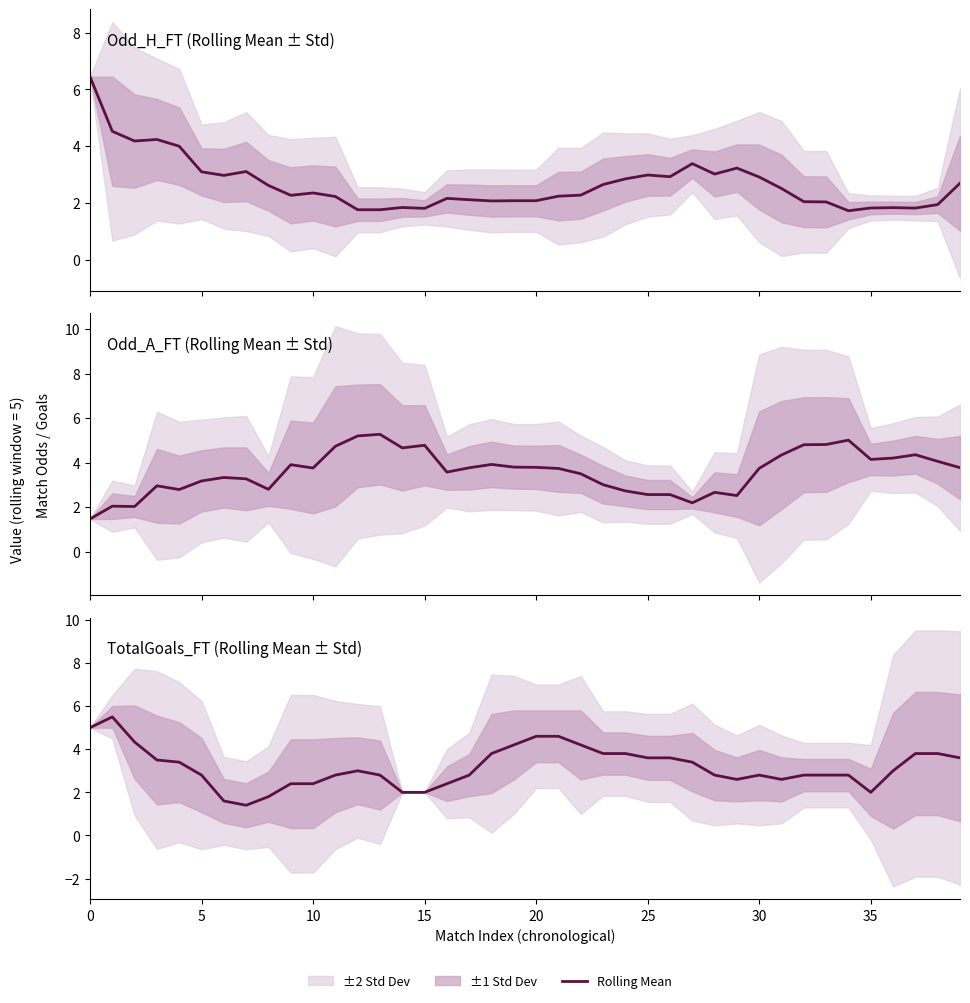

Is this an area chart (filled region under the line)?

No